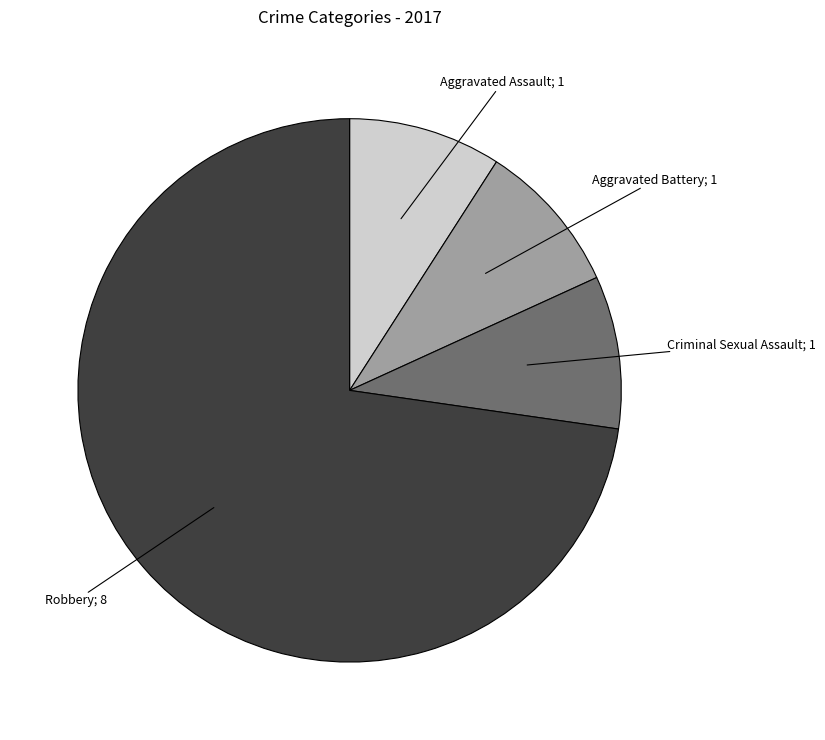

Does any single category account for the majority?

Yes